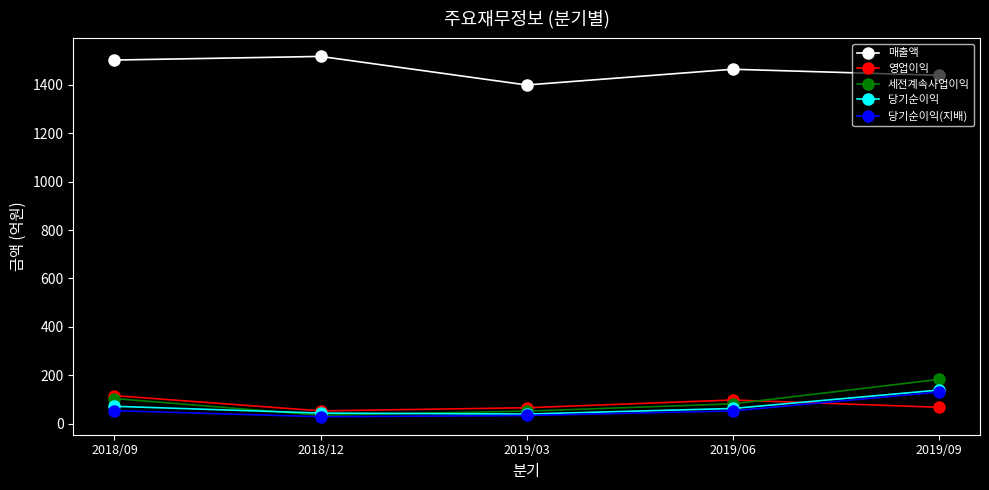

True or false: 매출액 and 당기순이익(지배) cross at least once.

False